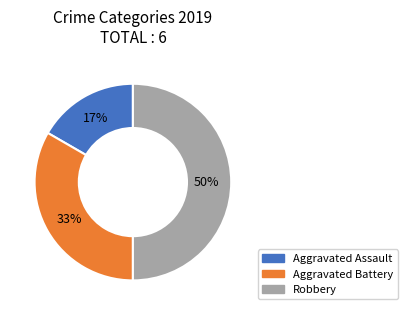

How many slices are in this pie chart?

3